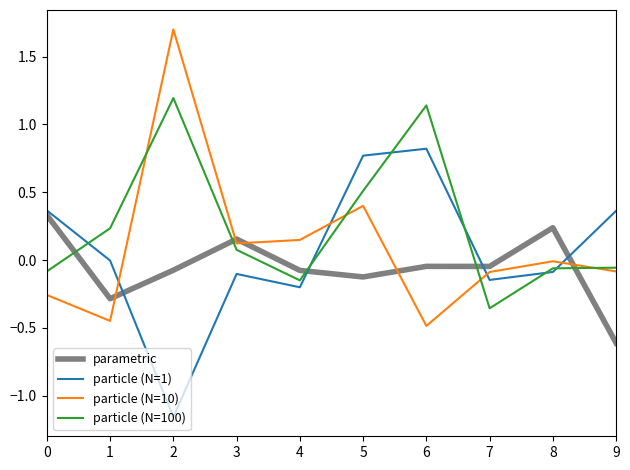

Which series has the largest range (max minus min)?

particle (N=10)